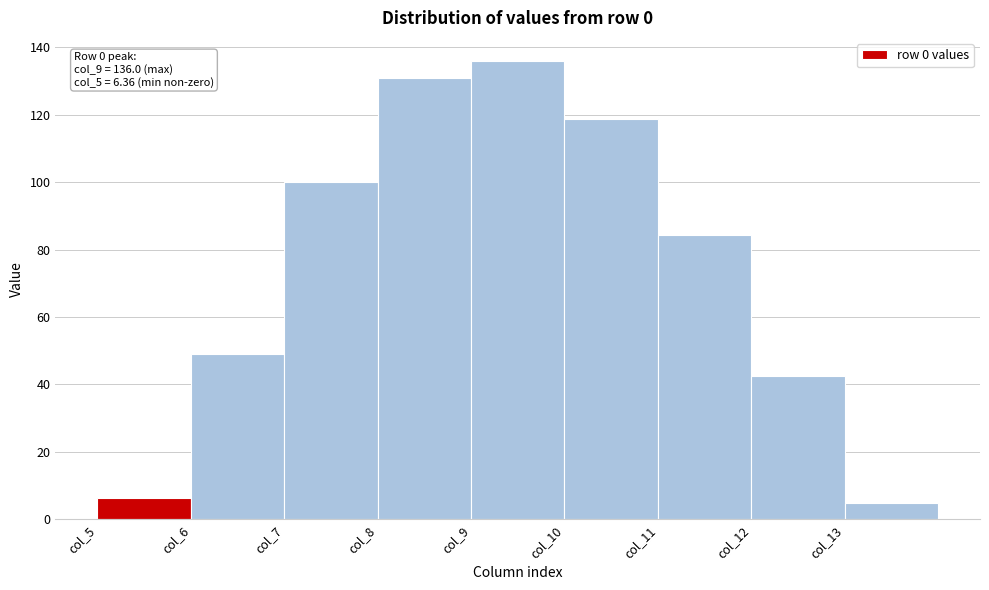

Over which range of the x-axis is the bar tallest?

9 to 10